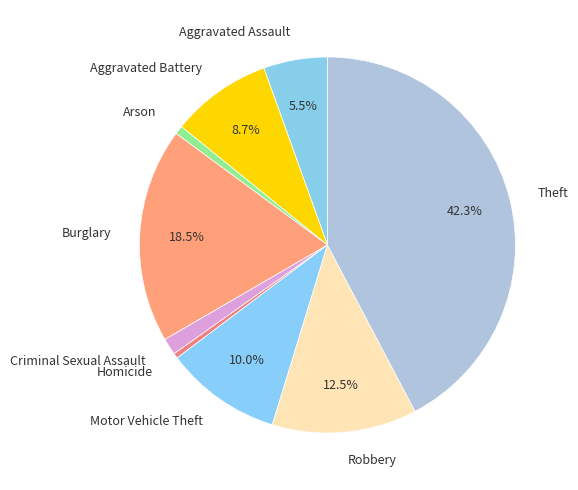

What is the largest slice in the pie chart?

Theft